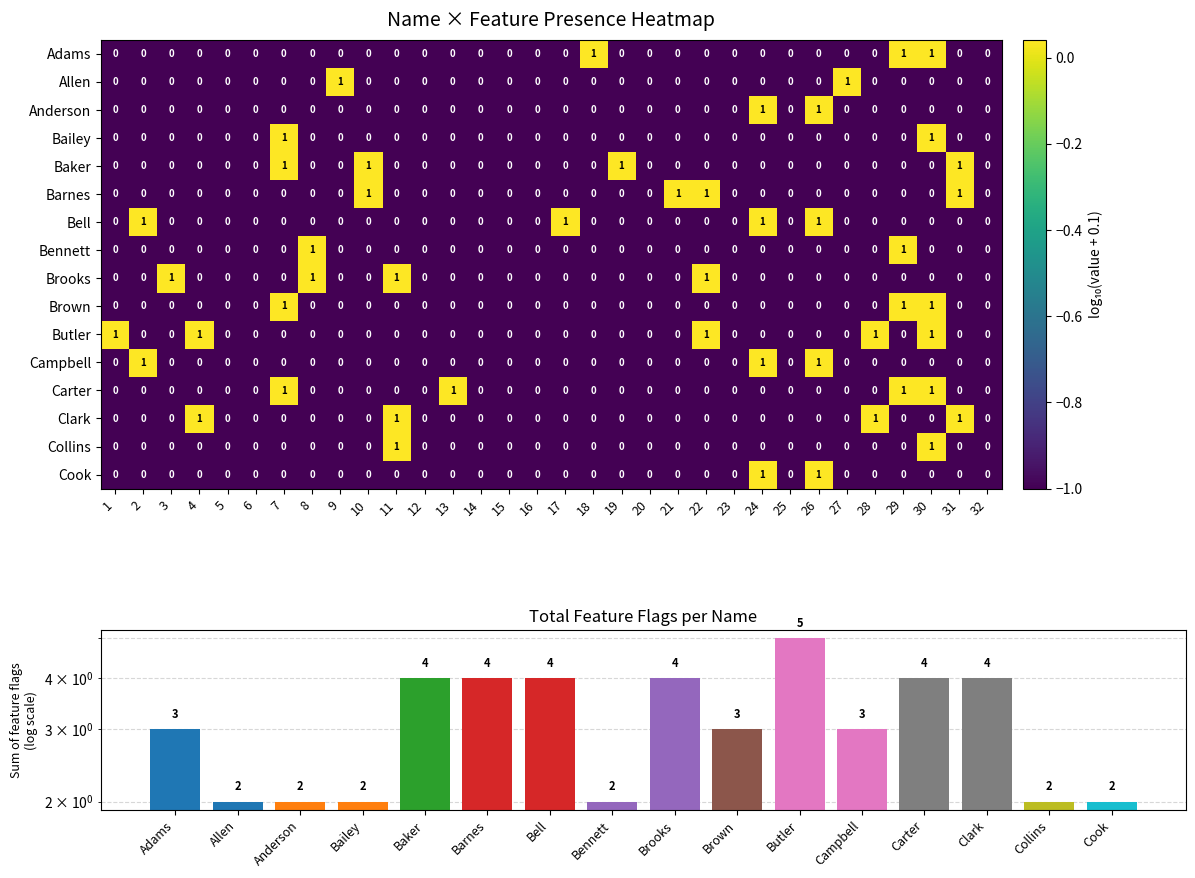

How many positive values does the Carter series have?

4